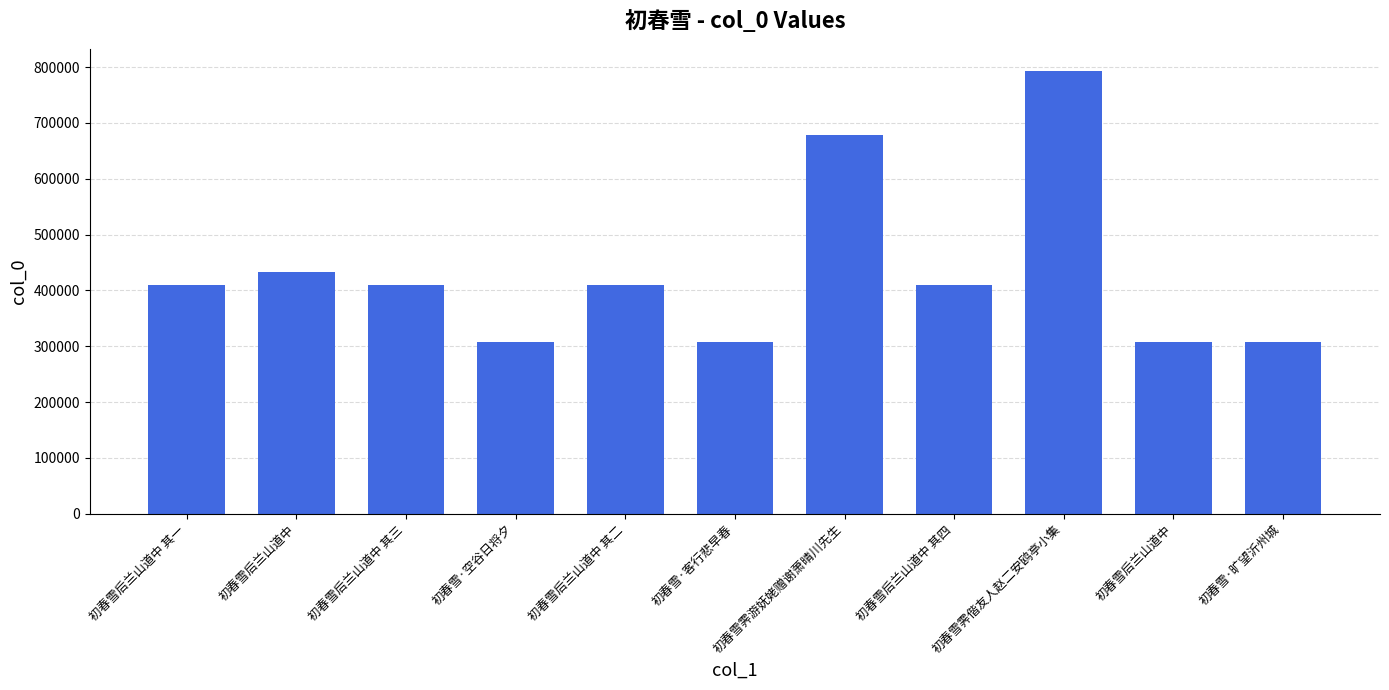

List the labels in order of value, largest first.

初春雪霁偕友人赵二安鸥亭小集, 初春雪霁游妩姥赠谢萧晴川先生, 初春雪后兰山道中, 初春雪后兰山道中 其四, 初春雪后兰山道中 其三, 初春雪后兰山道中 其二, 初春雪后兰山道中 其一, 初春雪·旷望沂州城, 初春雪后兰山道中, 初春雪·空谷日将夕, 初春雪·客行悲早春